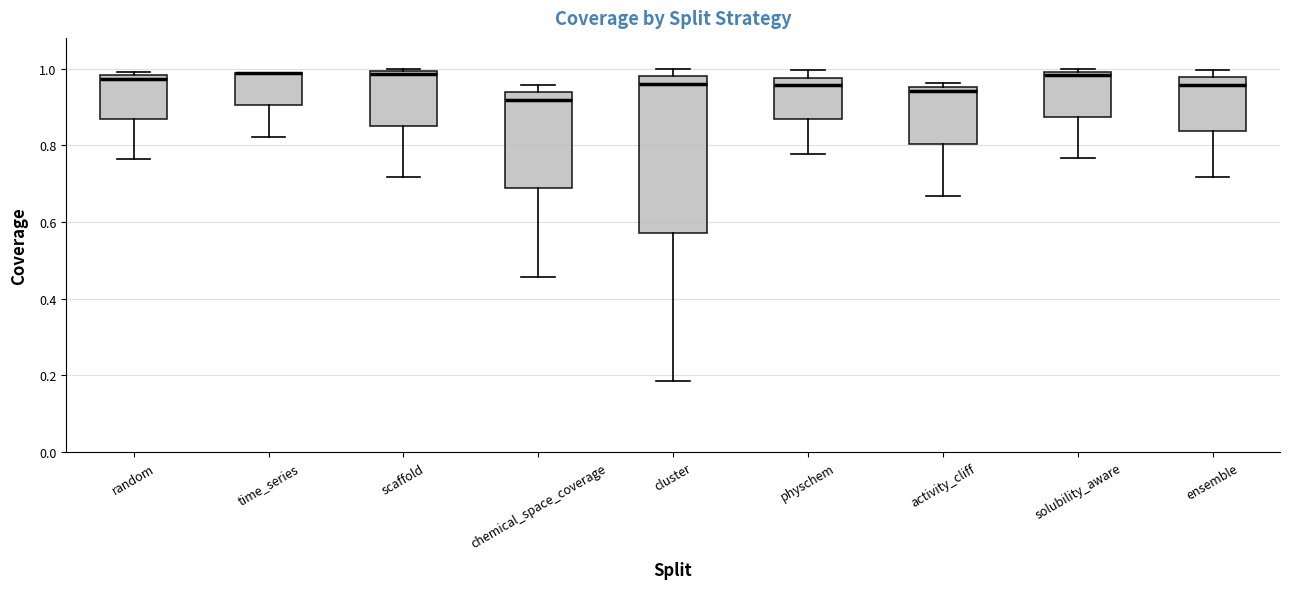

Where is the upper edge of the box for random on the y-axis? The values are not printed on the chart, so give them approximately, as read against the axis.

0.98